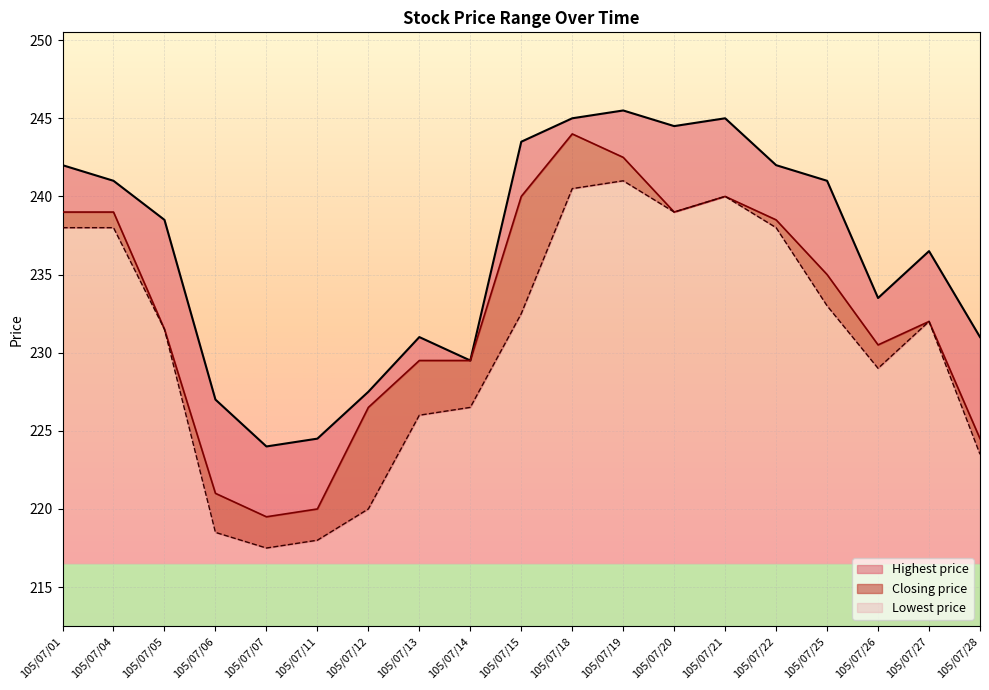

The value of Closing price at 105/07/22 is 102.8. True or false?

False